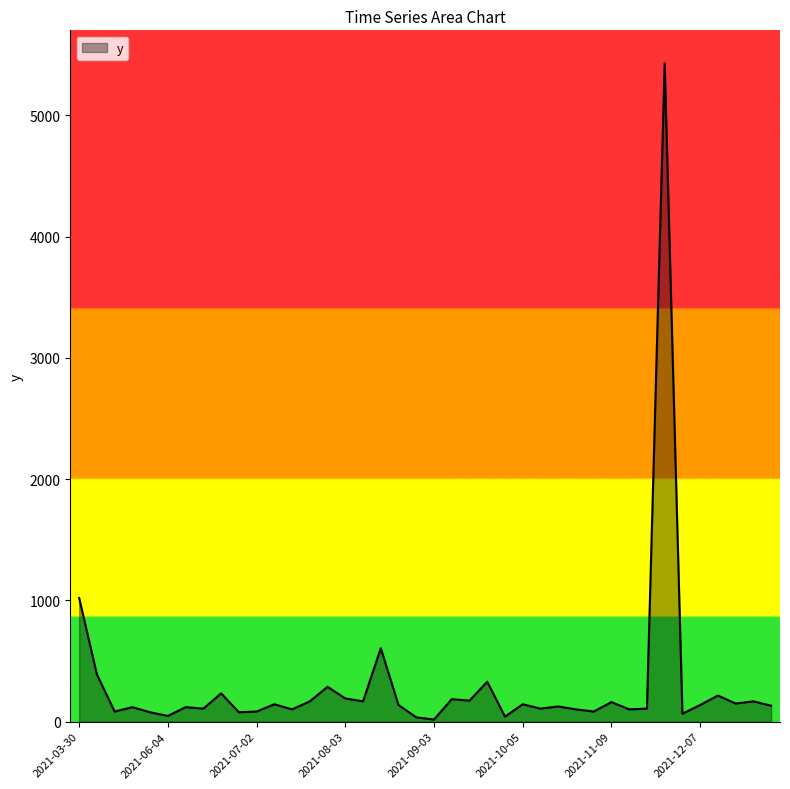

What is the greatest value displayed?

5430